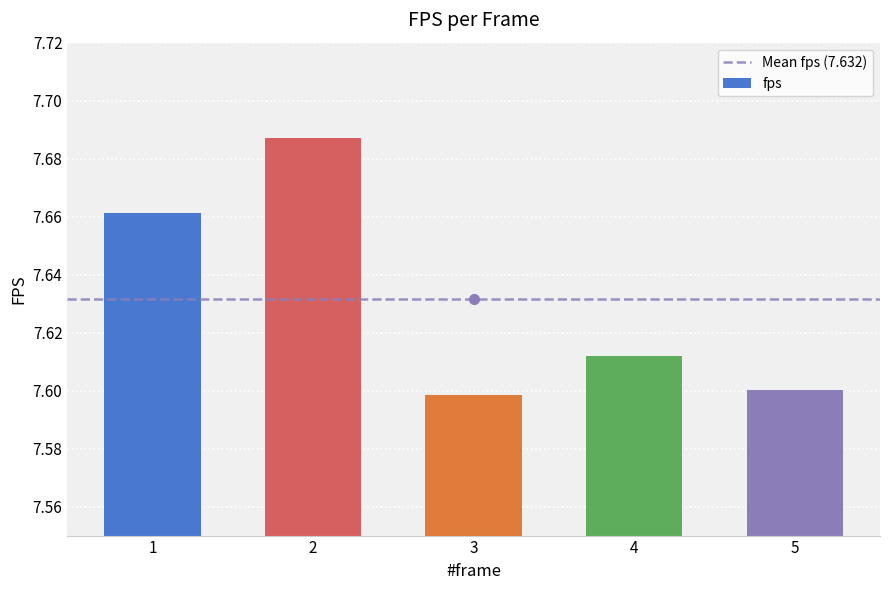

What is the sum of the values at 1 and 2?

15.3